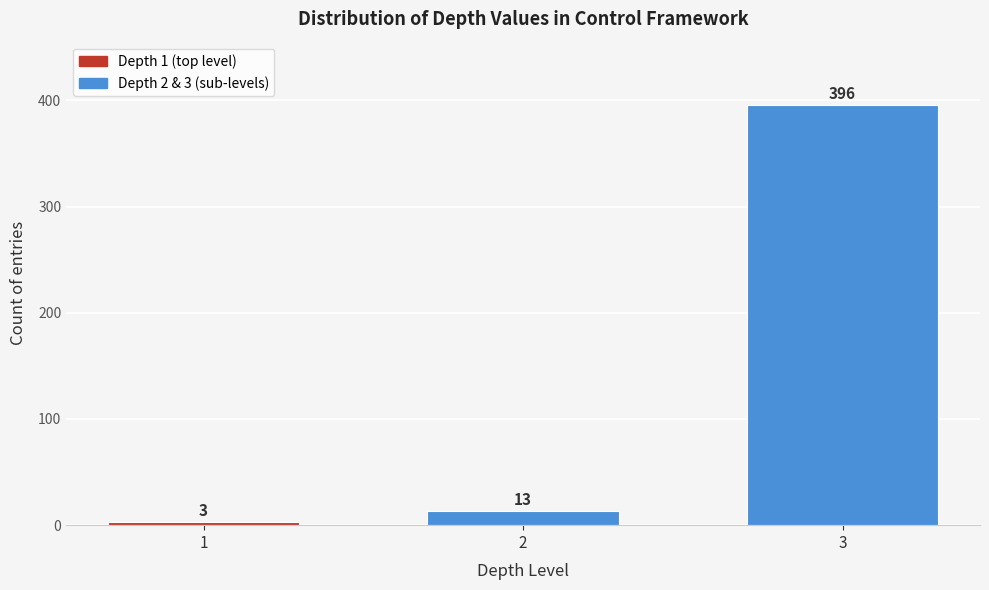

Reading left to right, extract all data points from this chart.

3	13	396